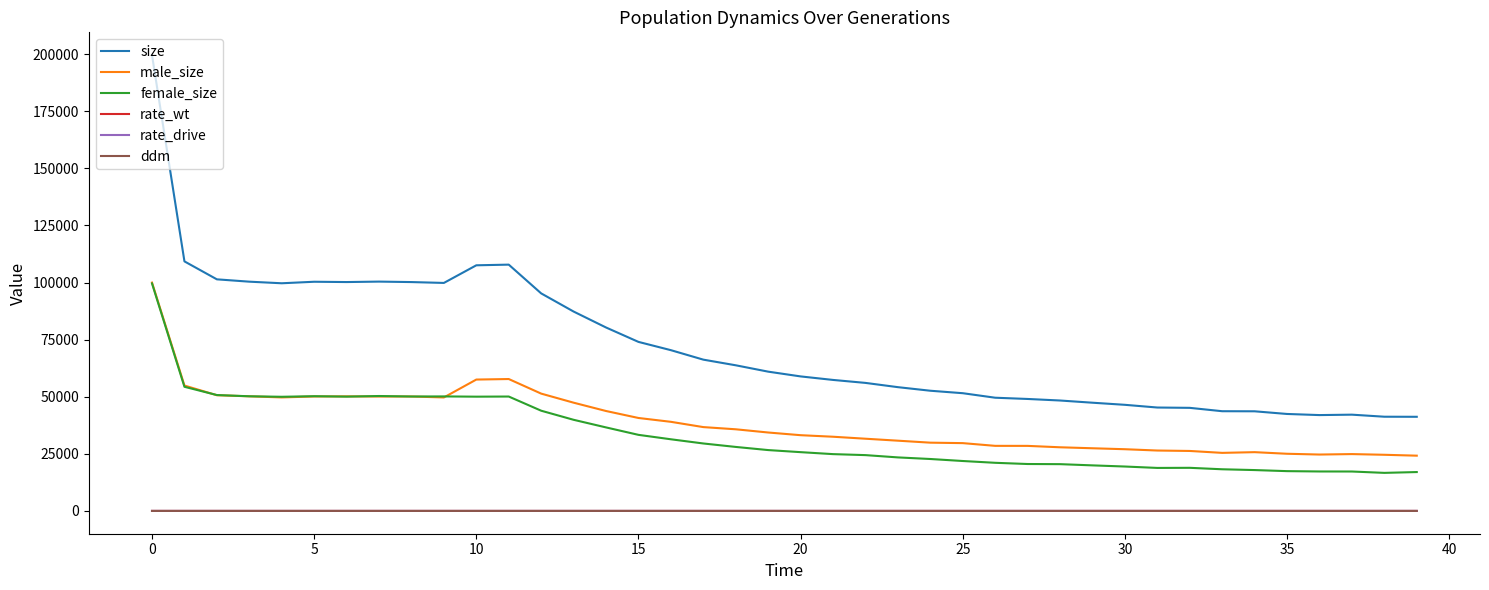

Which series has the largest range (max minus min)?

size